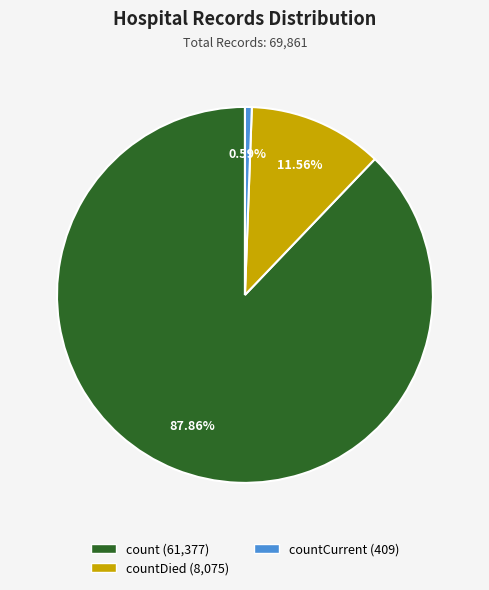

Is there a majority slice in this chart?

Yes